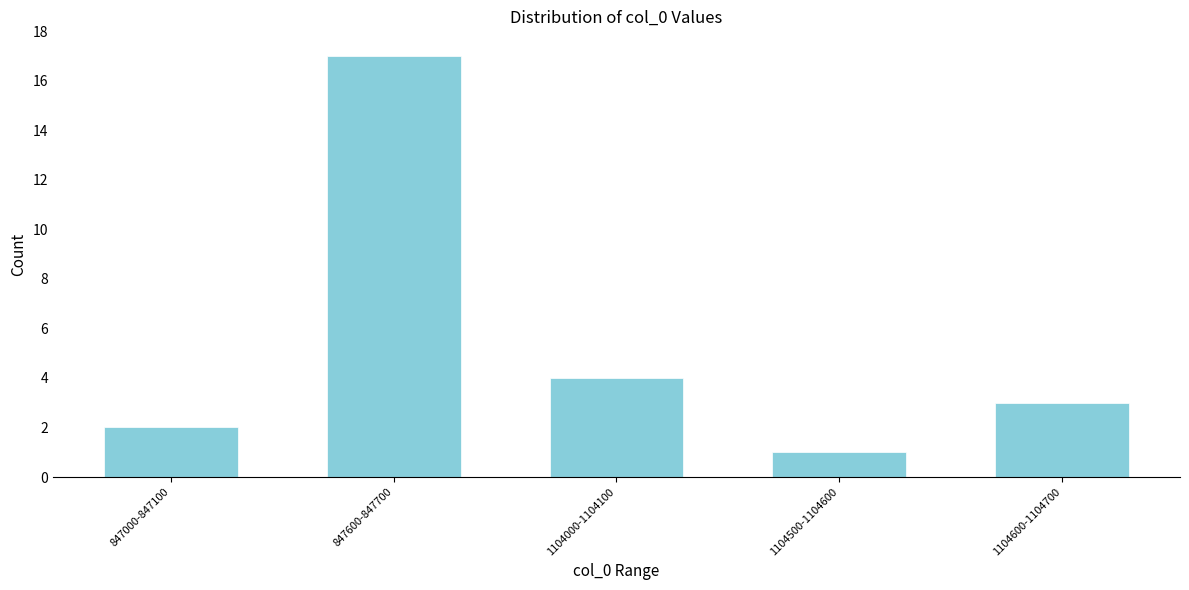

Reading left to right, list all the values displayed in this chart.

847000-847100=2	847600-847700=17	1104000-1104100=4	1104500-1104600=1	1104600-1104700=3